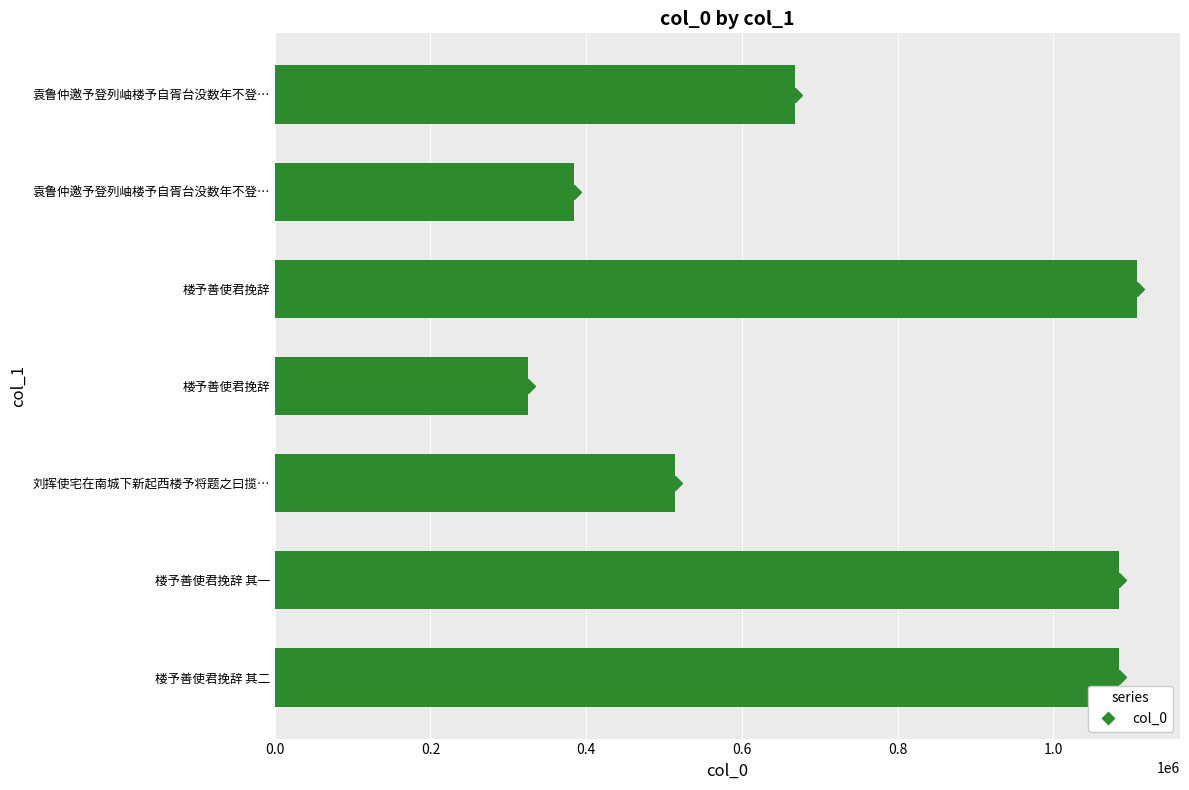

True or false: the data shows 552823 at 楼予善使君挽辞.

False